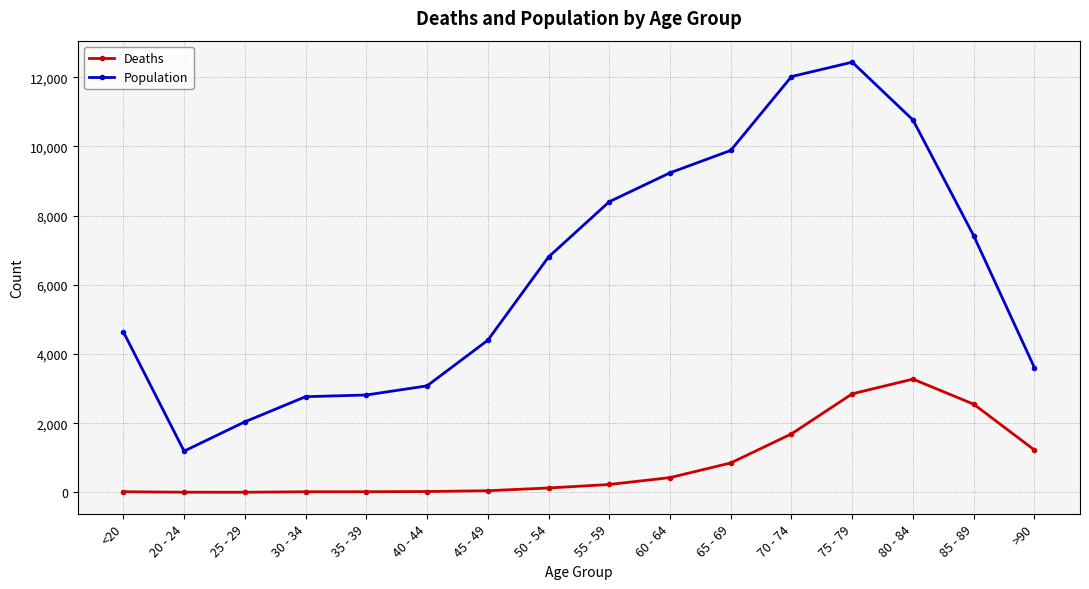

What is the difference between the Deaths values at 65 - 69 and 70 - 74?

840